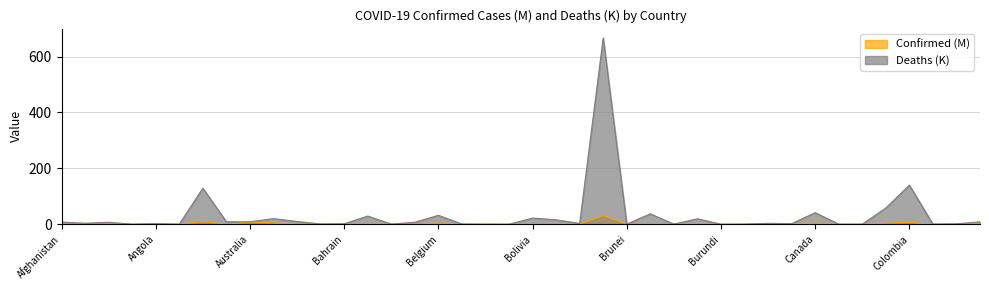

Where is Confirmed (M) nearest to the value 15?

Argentina